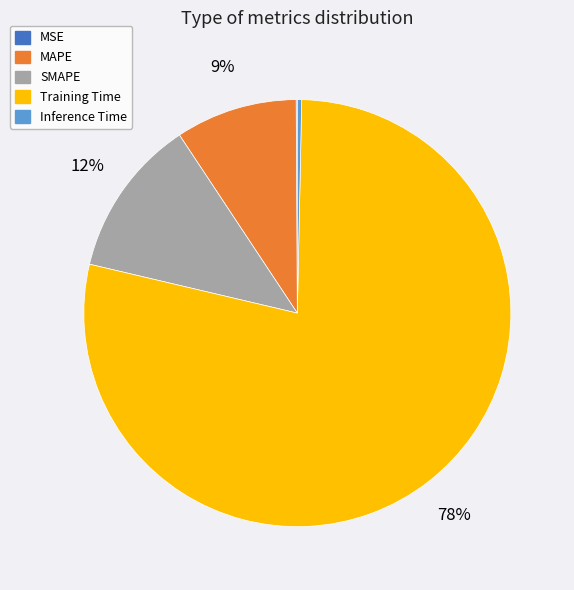

Which slice is the largest?

Training Time